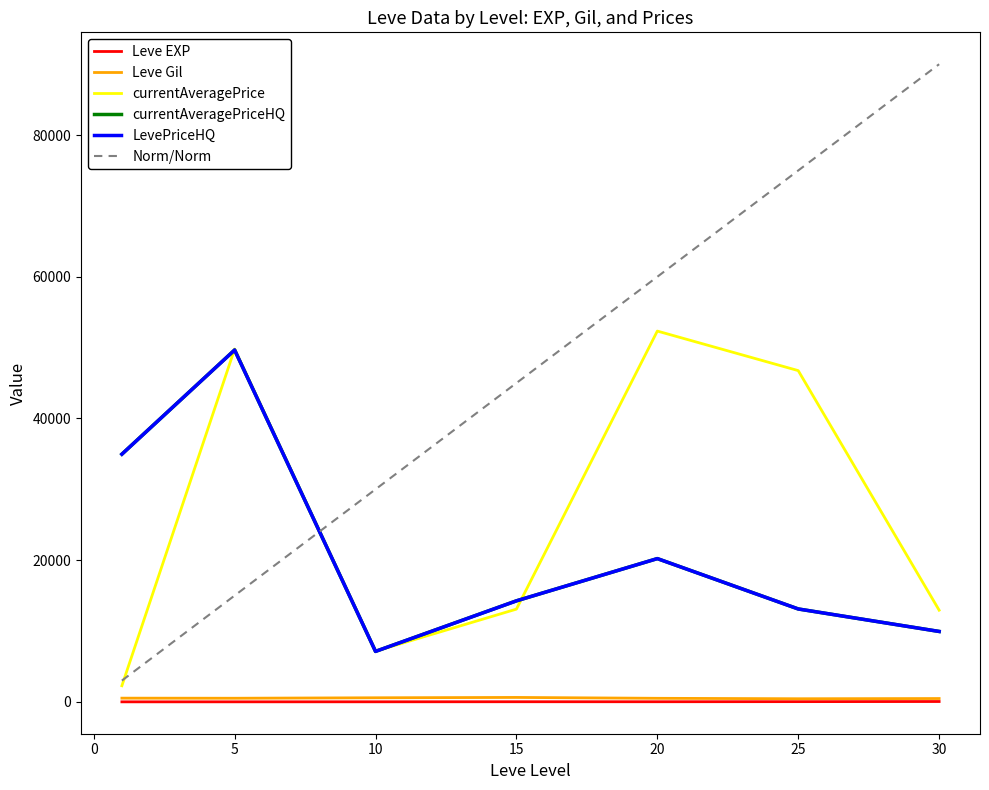

Does the chart display data point markers on the line(s)?

No